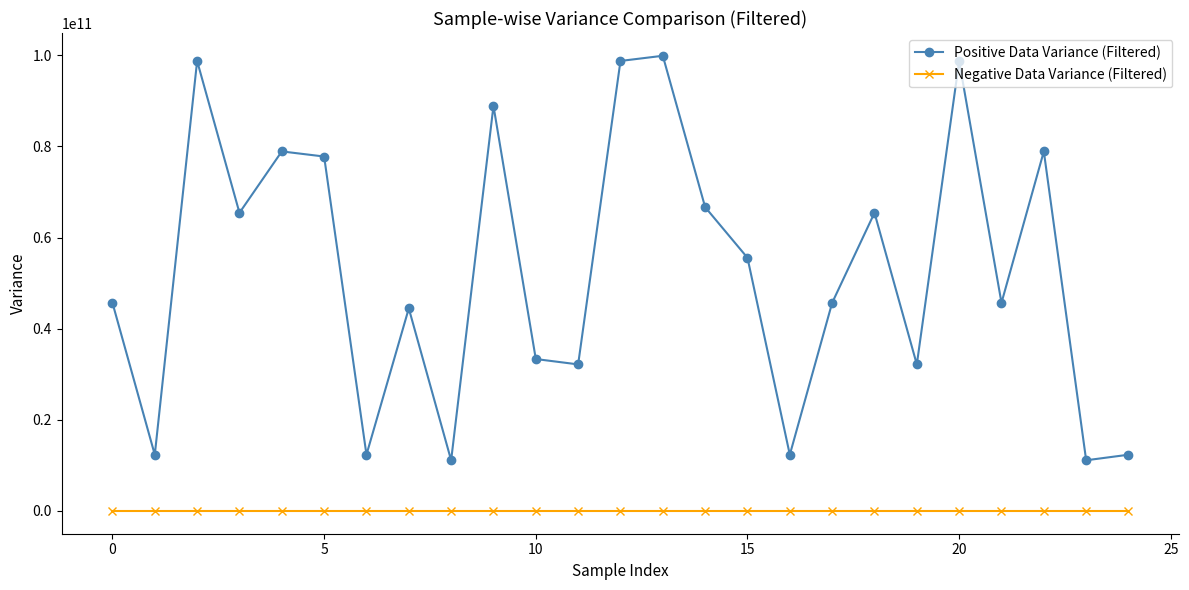

List the series in order of their overall mean, highest first.

Positive Data Variance (Filtered), Negative Data Variance (Filtered)